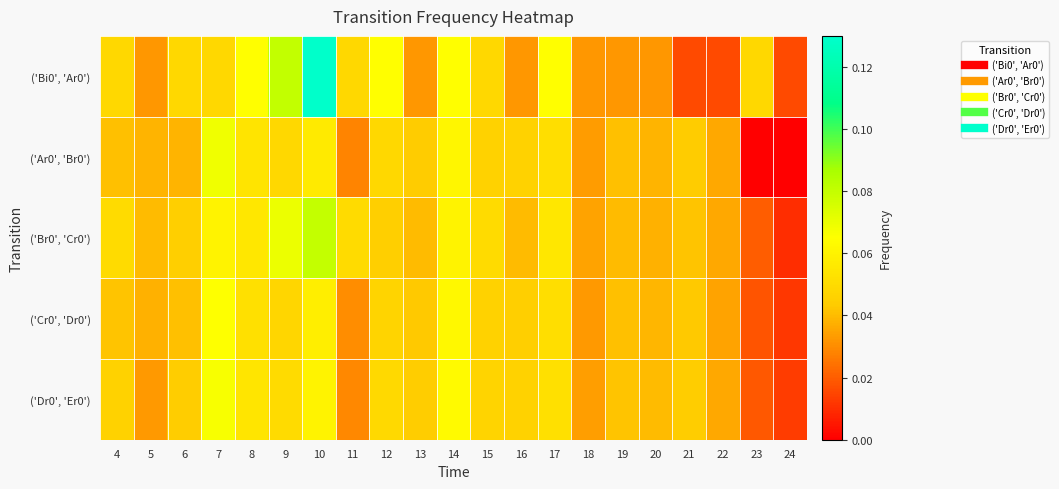

Reading left to right, extract all data points from this chart.

('Bi0', 'Ar0'): 4=0.0	5=0.0	6=0.0	7=0.0	8=0.1	9=0.1	10=0.1	11=0.0	12=0.1	13=0.0	14=0.1	15=0.0	16=0.0	17=0.1	18=0.0	19=0.0	20=0.0	21=0.0	22=0.0	23=0.0	24=0.0
('Ar0', 'Br0'): 4=0.0	5=0.0	6=0.0	7=0.1	8=0.1	9=0.0	10=0.1	11=0.0	12=0.0	13=0.0	14=0.1	15=0.0	16=0.0	17=0.1	18=0.0	19=0.0	20=0.0	21=0.0	22=0.0	23=0.0	24=0.0
('Br0', 'Cr0'): 4=0.1	5=0.0	6=0.0	7=0.1	8=0.1	9=0.1	10=0.1	11=0.1	12=0.0	13=0.0	14=0.1	15=0.1	16=0.0	17=0.1	18=0.0	19=0.0	20=0.0	21=0.0	22=0.0	23=0.0	24=0.0
('Cr0', 'Dr0'): 4=0.0	5=0.0	6=0.0	7=0.1	8=0.1	9=0.0	10=0.1	11=0.0	12=0.0	13=0.0	14=0.1	15=0.0	16=0.0	17=0.1	18=0.0	19=0.0	20=0.0	21=0.0	22=0.0	23=0.0	24=0.0
('Dr0', 'Er0'): 4=0.0	5=0.0	6=0.0	7=0.1	8=0.1	9=0.1	10=0.1	11=0.0	12=0.0	13=0.0	14=0.1	15=0.0	16=0.0	17=0.1	18=0.0	19=0.0	20=0.0	21=0.0	22=0.0	23=0.0	24=0.0